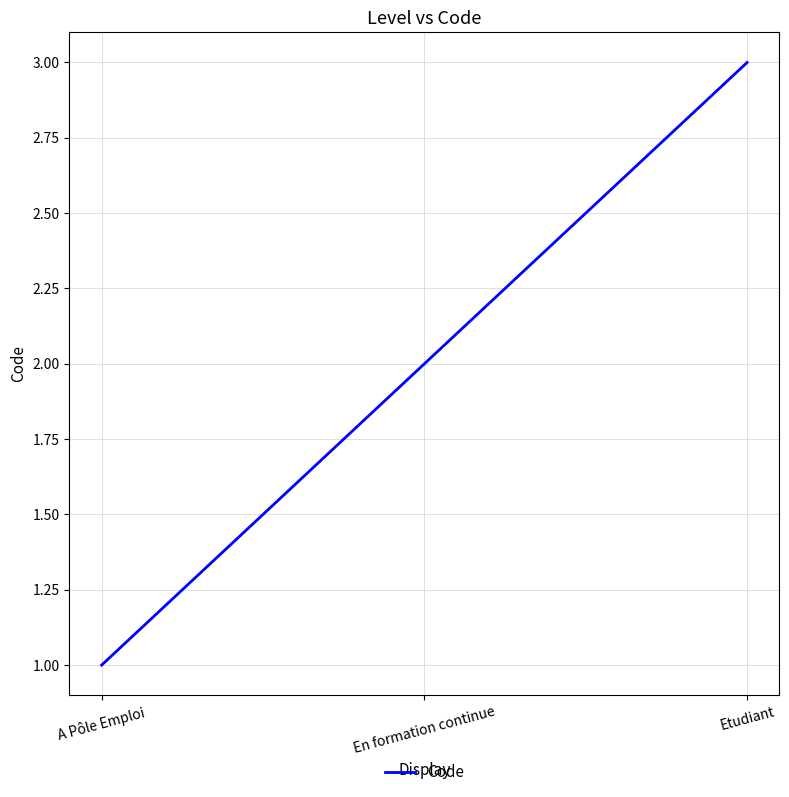

Is it true that the value at A Pôle Emploi is 1?

True